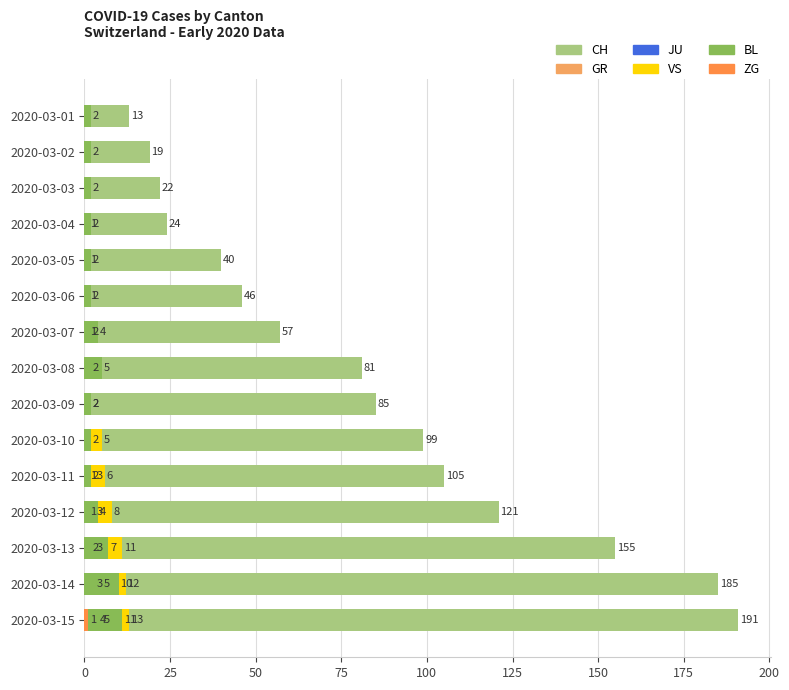

The value of JU at 150 is 0. True or false?

True